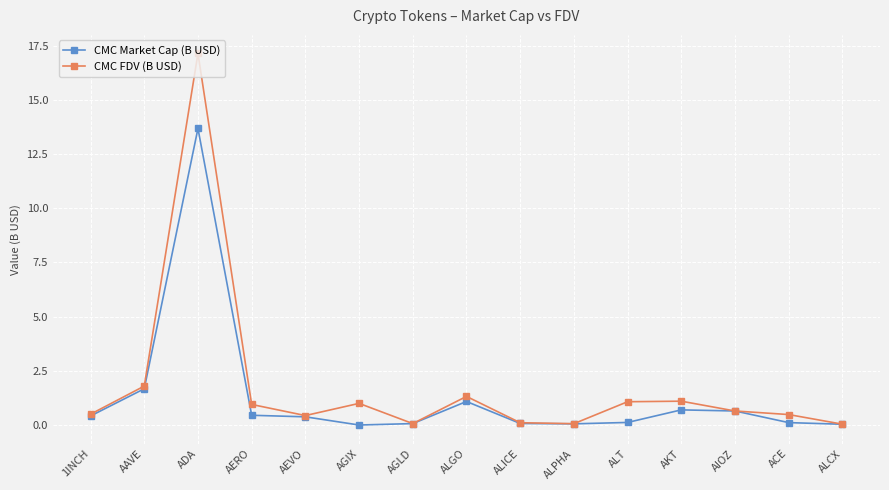

Which series has the widest spread of values?

CMC FDV (B USD)